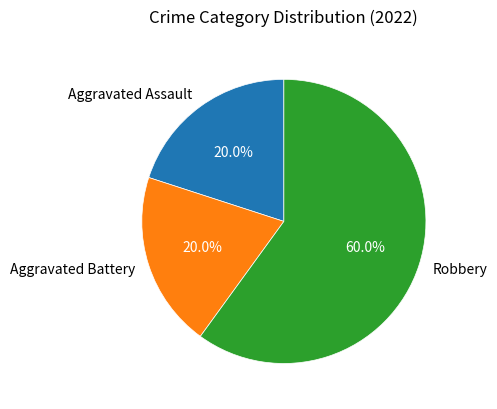

What is the ratio of the value at Aggravated Battery to the value at Robbery?

0.3